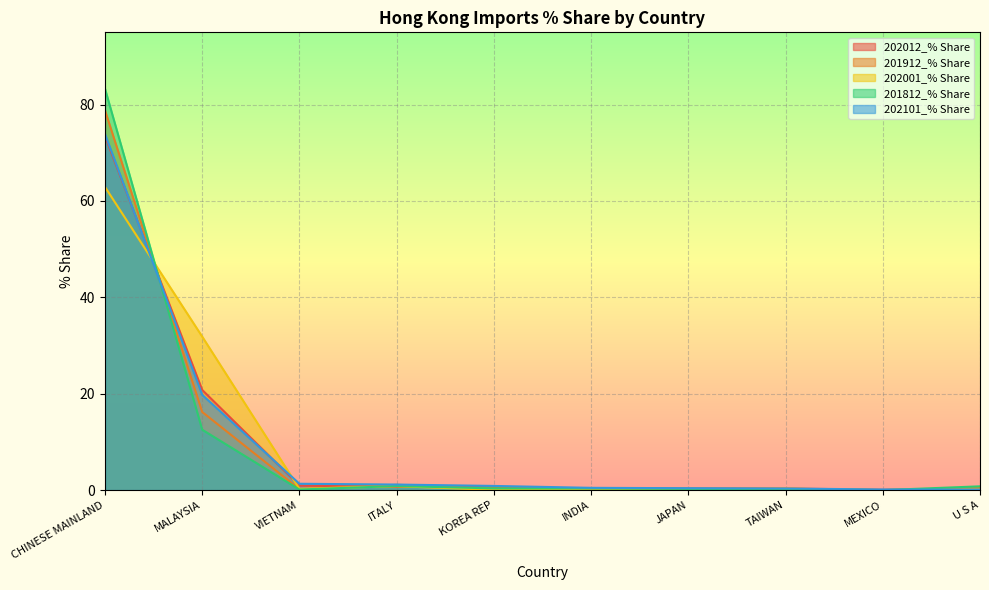

What is the difference between the highest and lowest values at VIETNAM?

1.2